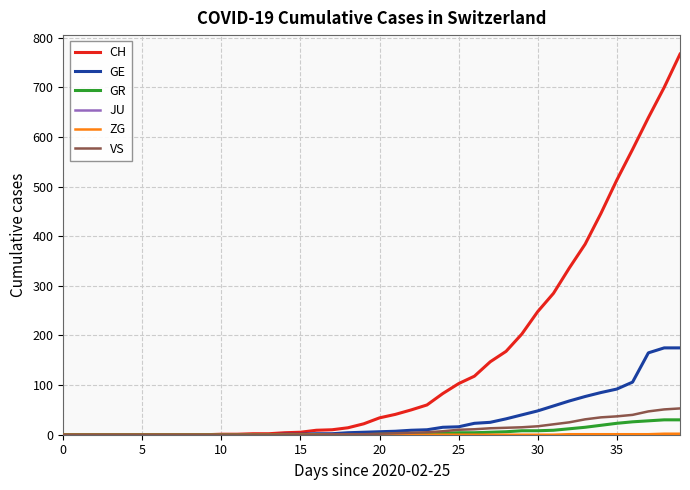

What is the greatest value displayed?

767